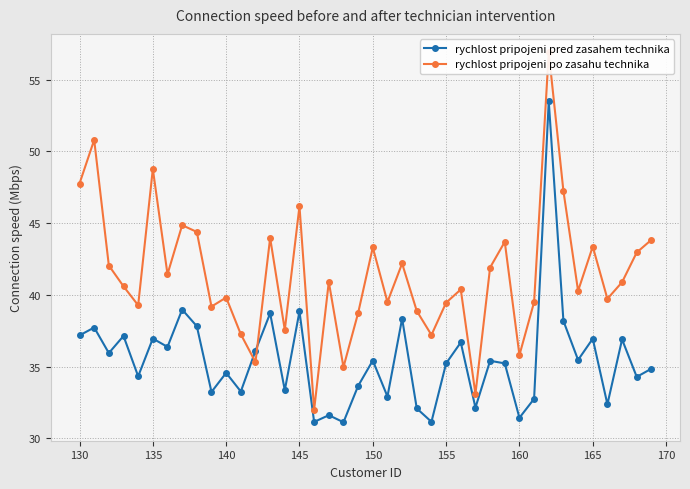

How many lines are shown in the chart?

2